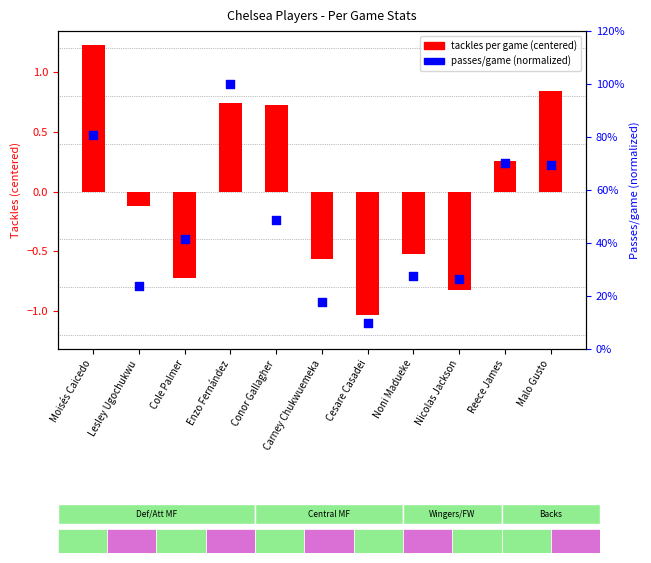

At which category is the sum across all series the highest?

Moisés Caicedo